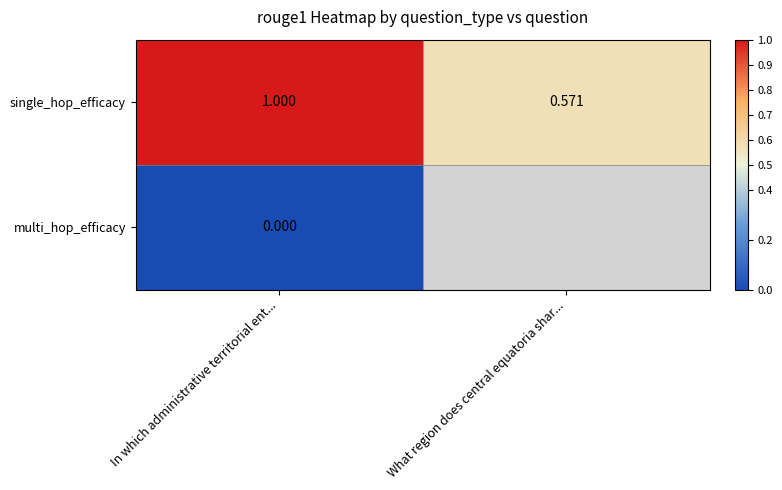

At In which administrative territorial ent..., list the series in order from smallest to largest.

multi_hop_efficacy, single_hop_efficacy